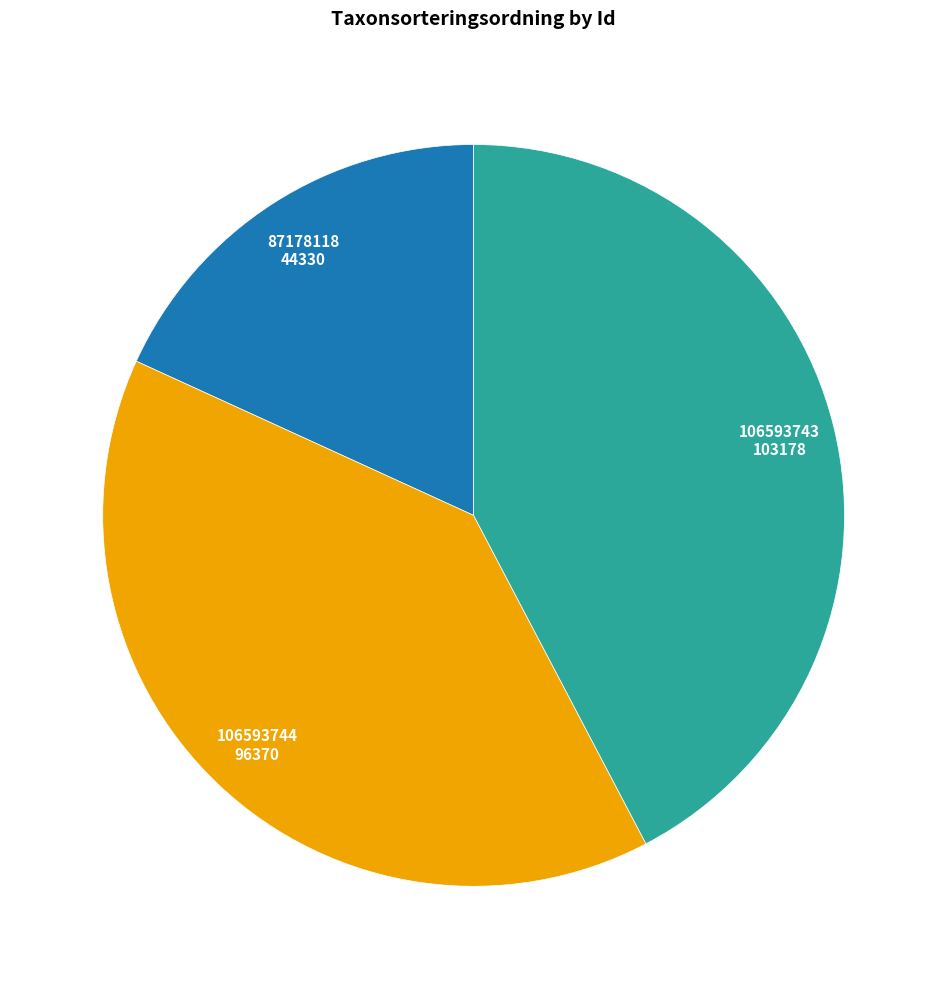

Which category has the smallest portion of the pie?

87178118